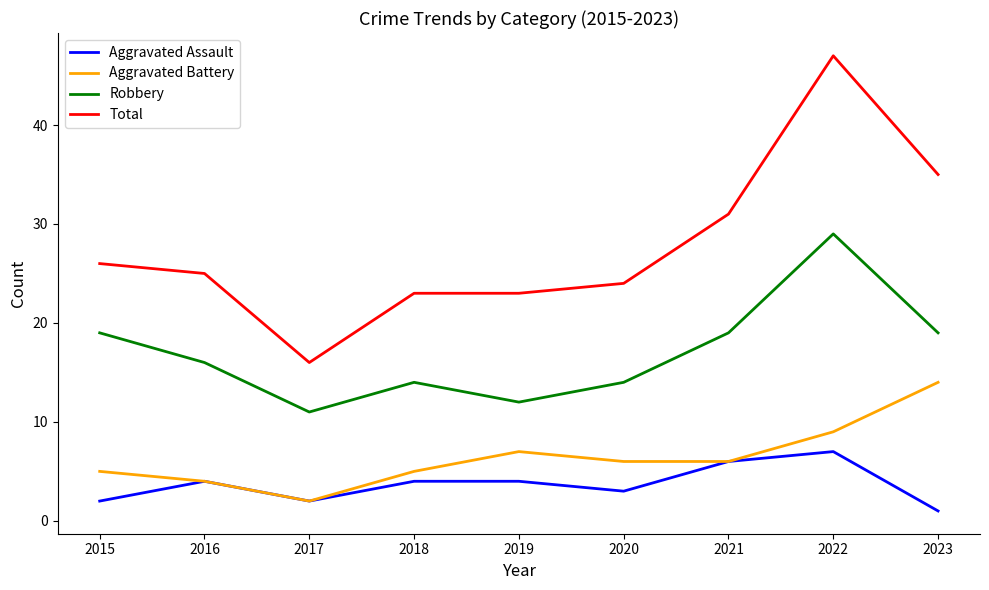

Reading left to right, list all the values displayed in this chart.

Aggravated Assault: 2	4	2	4	4	3	6	7	1
Aggravated Battery: 5	4	2	5	7	6	6	9	14
Robbery: 19	16	11	14	12	14	19	29	19
Total: 26	25	16	23	23	24	31	47	35